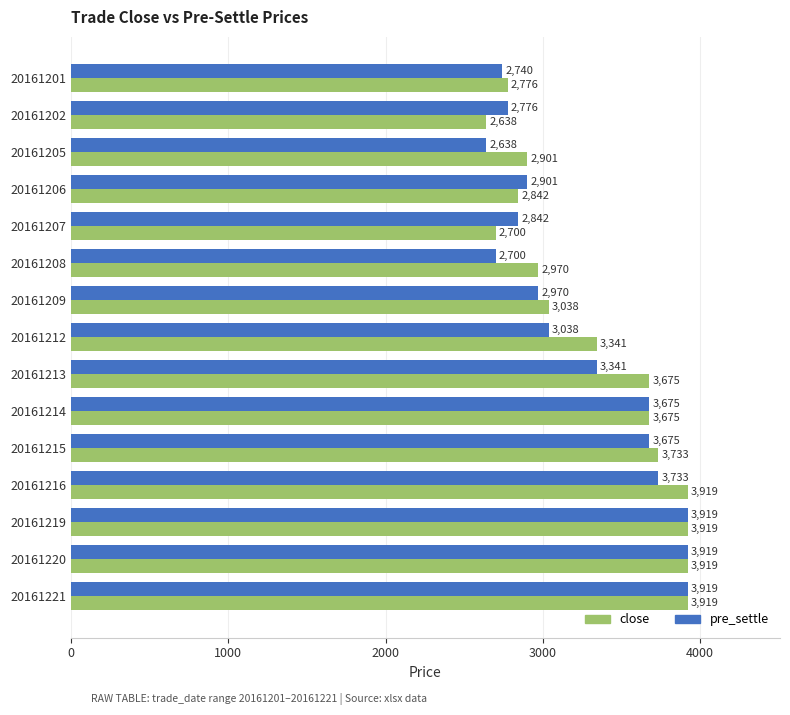

Count the number of data series in this chart.

2